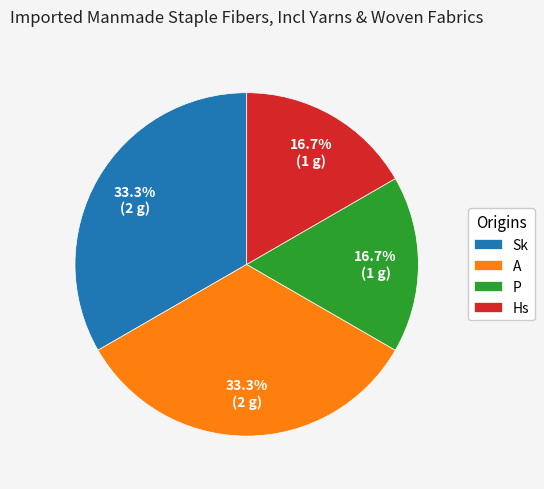

How many slices are in this pie chart?

4